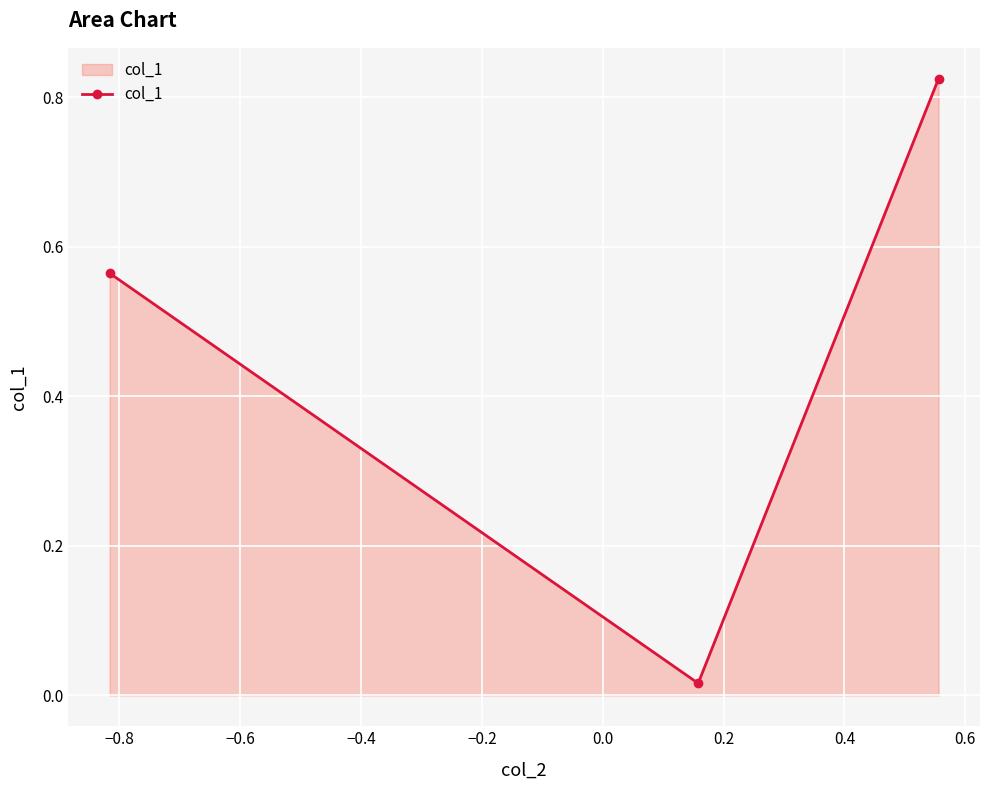

What is the sum of all values?

1.4